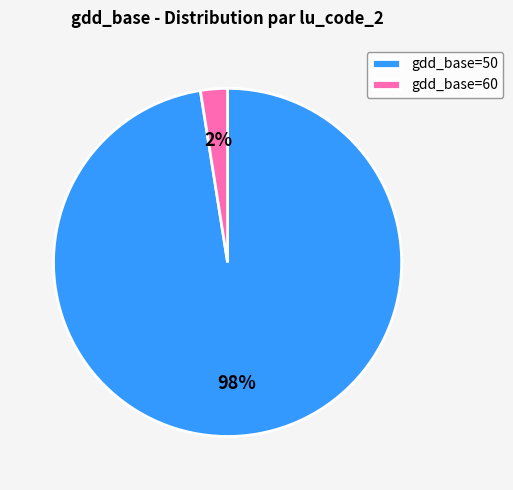

Which has a higher value, gdd_base=50 or gdd_base=60?

gdd_base=50